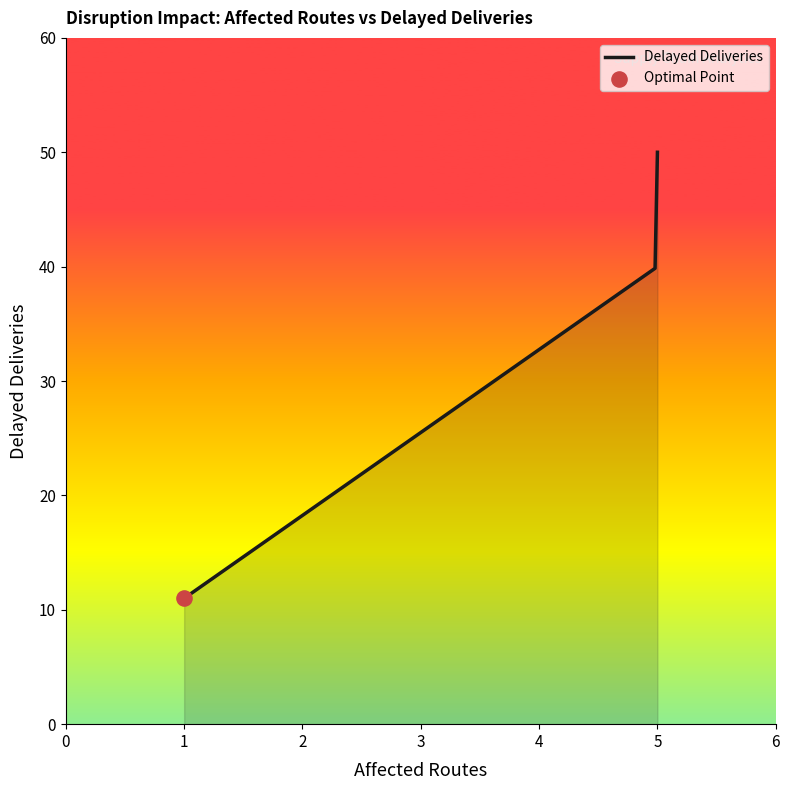

What is the difference between the maximum and minimum values?

39.0